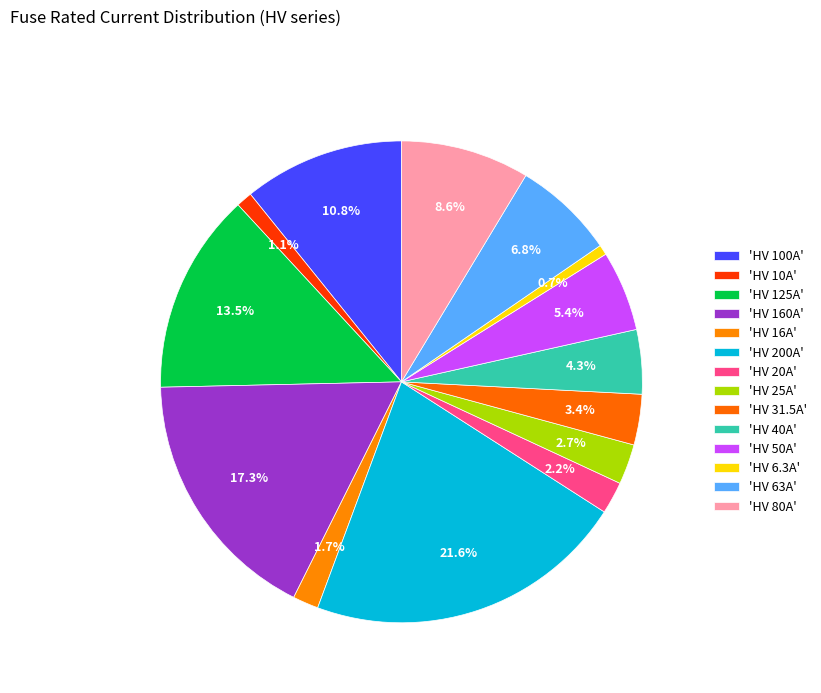

How many segments does this pie chart have?

14